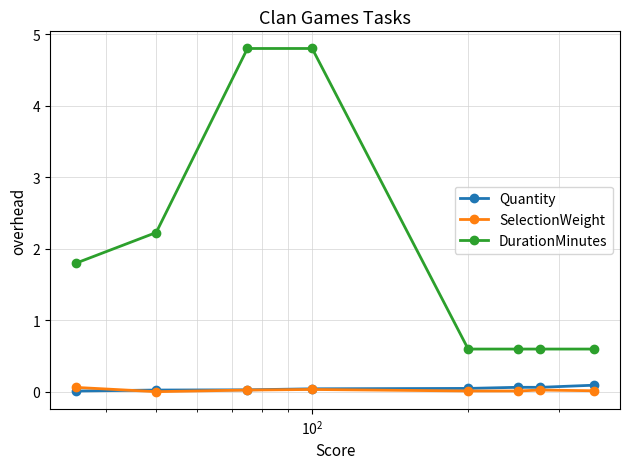

Which series has the largest total across all categories?

DurationMinutes